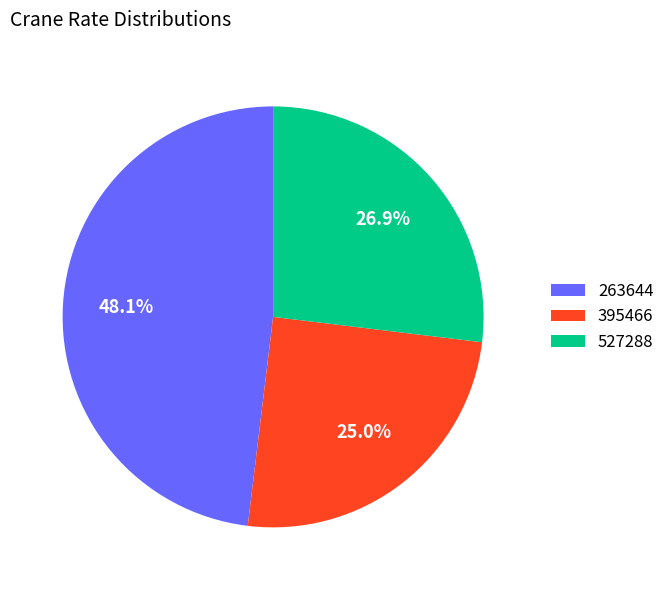

True or false: 527288 accounts for 37% of the total.

False